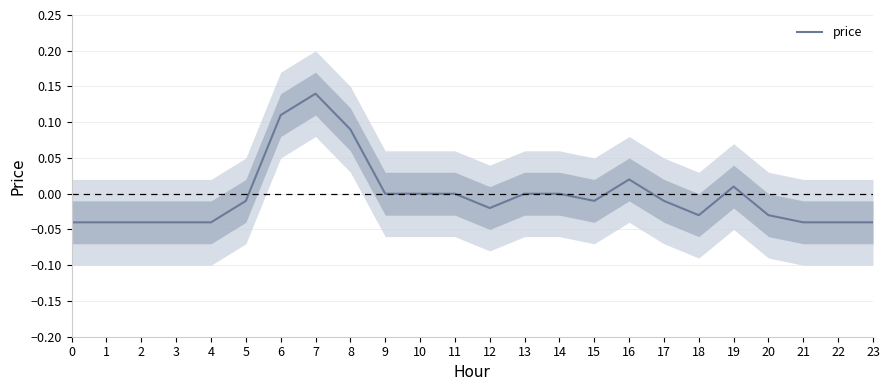

Reading left to right, extract all data points from this chart.

0=-0.0	1=-0.0	2=-0.0	3=-0.0	4=-0.0	5=-0.0	6=0.1	7=0.1	8=0.1	9=0.0	10=0.0	11=0.0	12=-0.0	13=0.0	14=0.0	15=-0.0	16=0.0	17=-0.0	18=-0.0	19=0.0	20=-0.0	21=-0.0	22=-0.0	23=-0.0